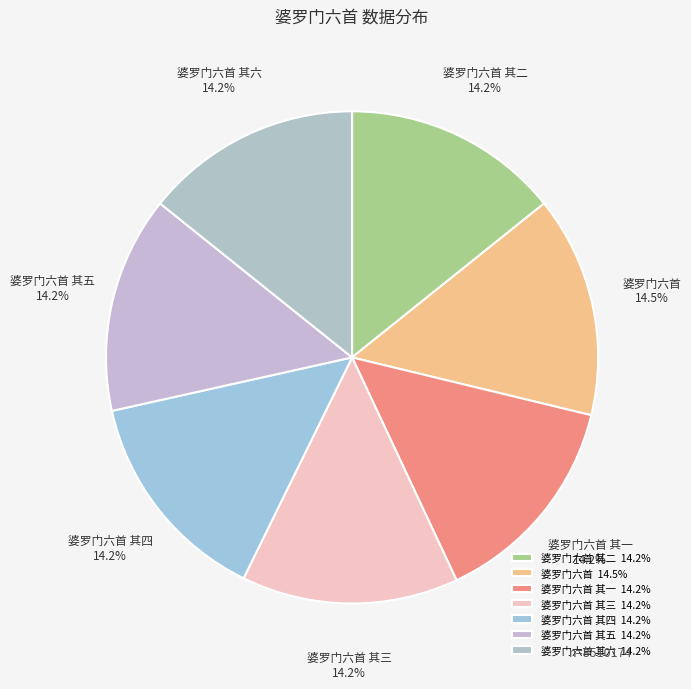

Does 婆罗门六首 其三 account for over 50% of the chart?

No